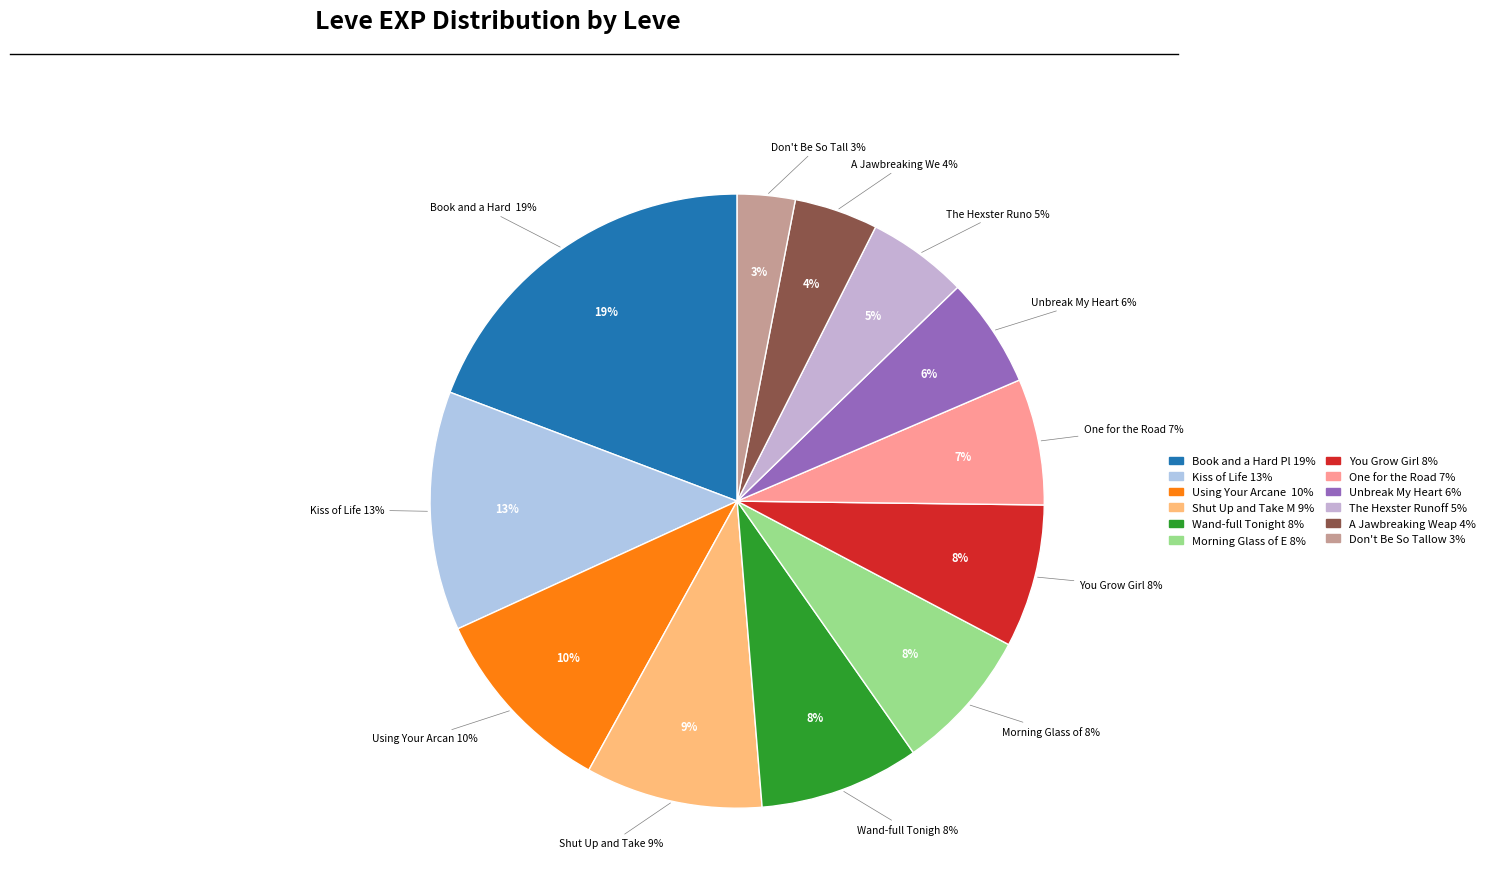

Is there a majority slice in this chart?

No